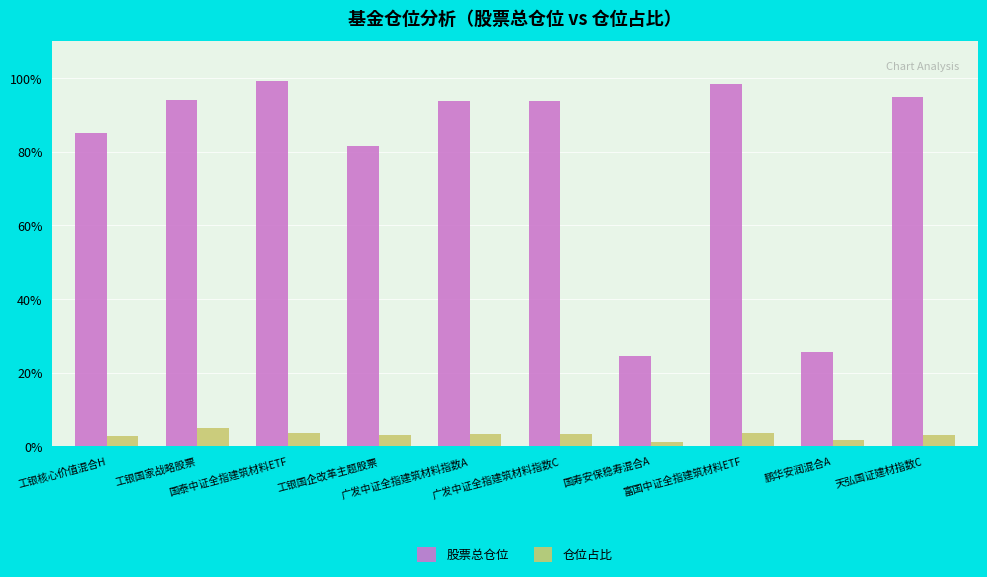

What is the value of the 仓位占比 bar at the 1st from the left?

2.9